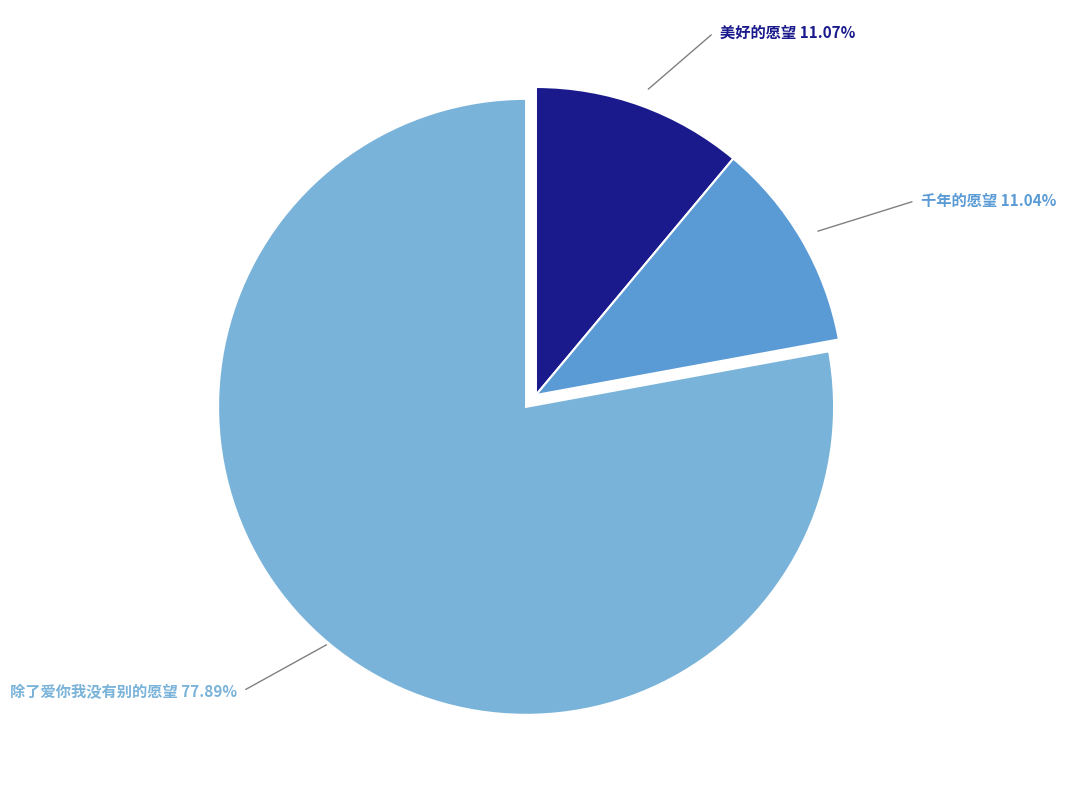

Does any single category account for the majority?

Yes